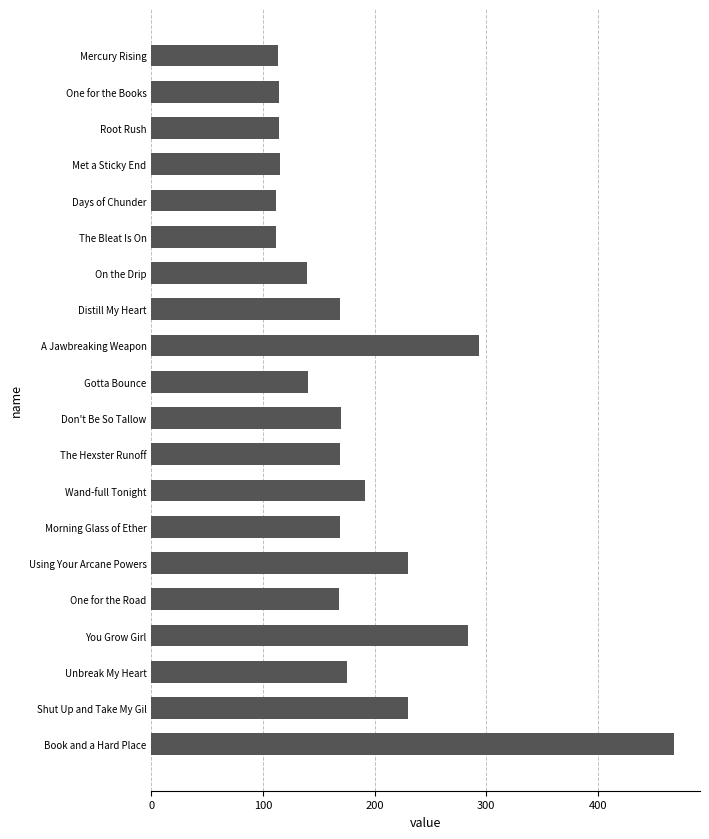

What is the difference between the second highest and minimum values?

181